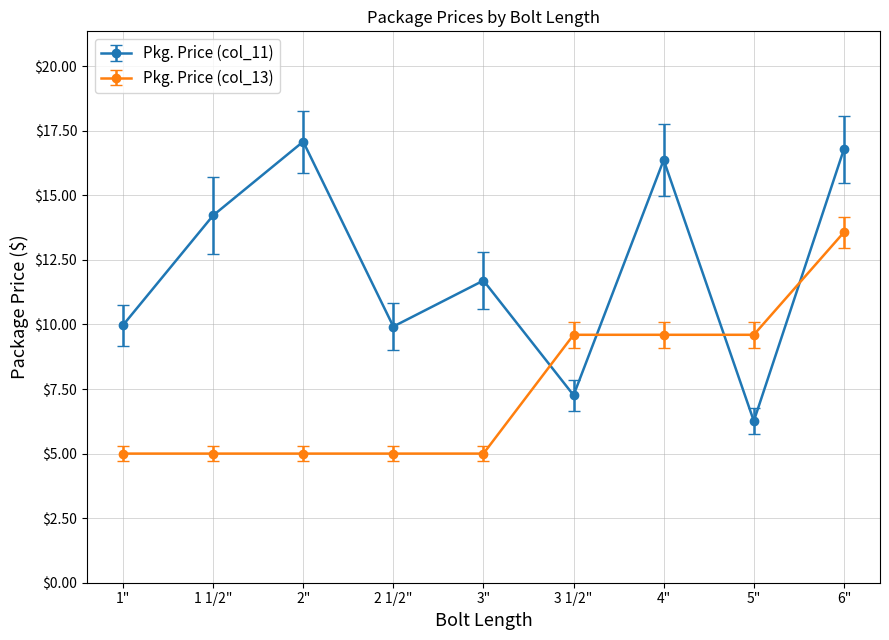

What is the sum of all Pkg. Price (col_13) values?

67.4